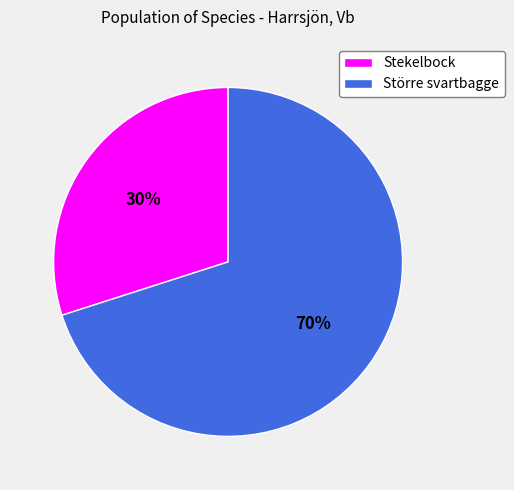

Rank the categories by value from highest to lowest.

Större svartbagge, Stekelbock